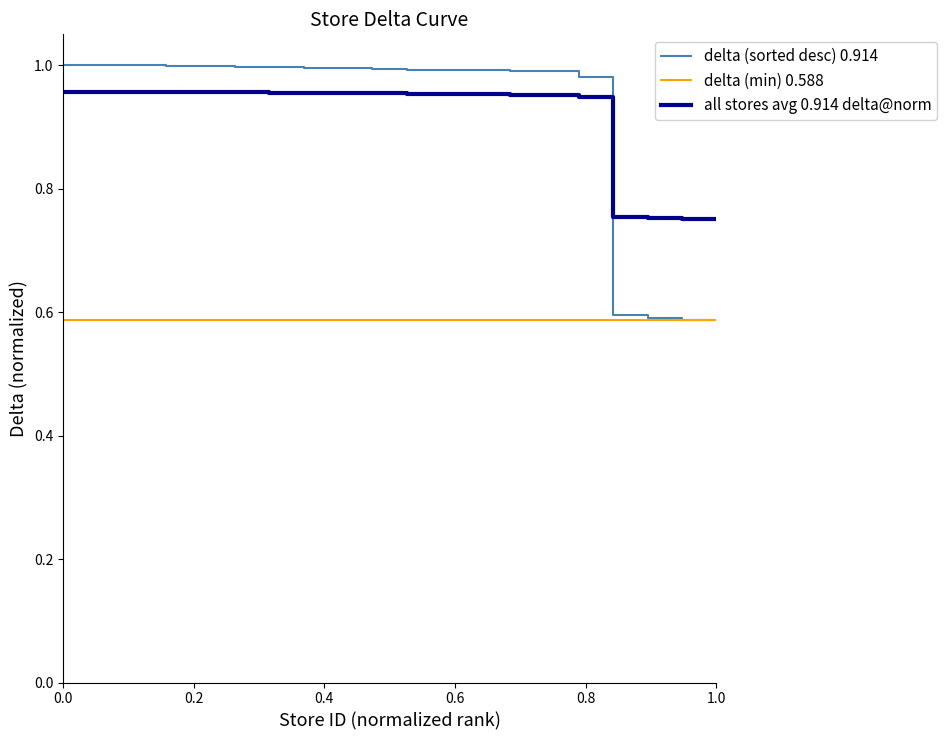

After their last crossing, which series has the higher values: all stores avg 0.914 delta@norm or delta (sorted desc) 0.914?

all stores avg 0.914 delta@norm